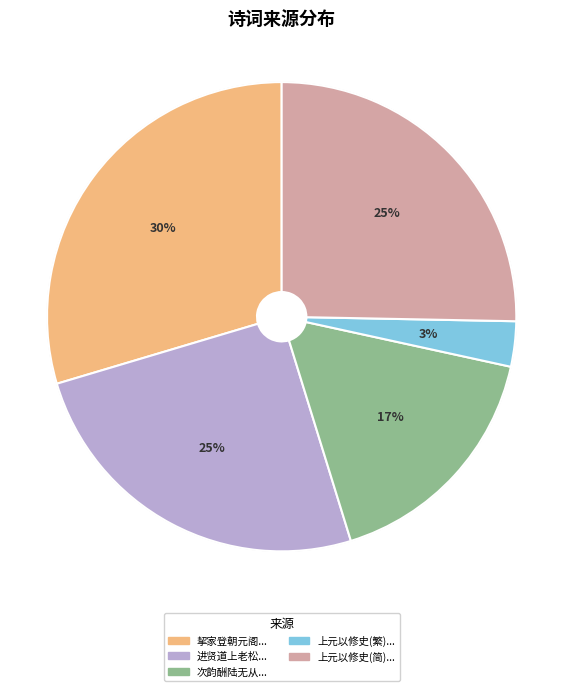

Does 进贤道上老松... represent more than half of the total?

No